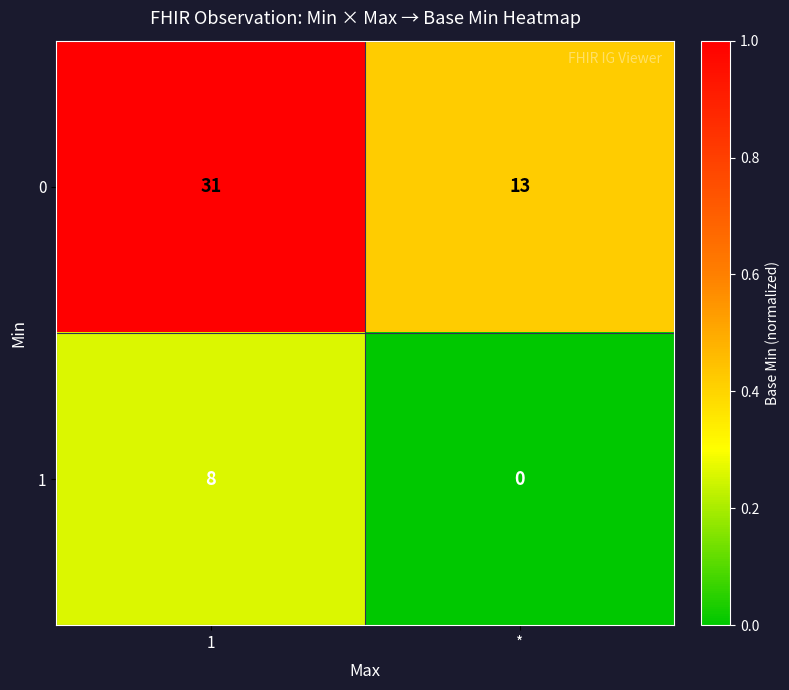

Rank the series by their maximum value, from lowest to highest.

1, 0